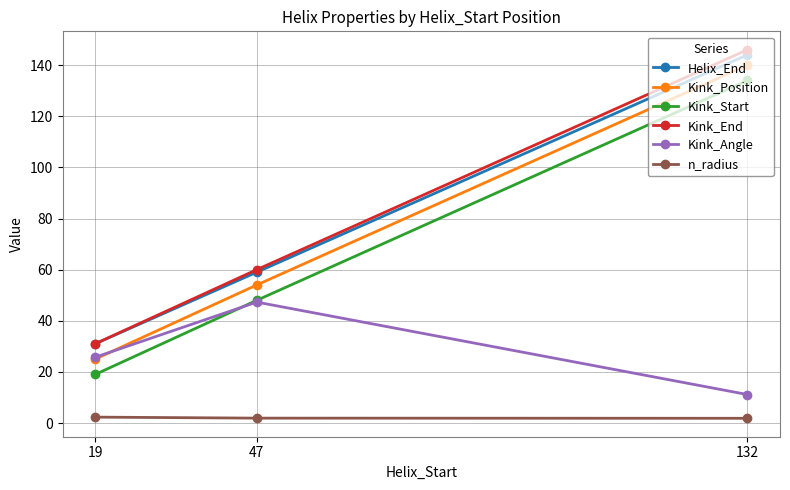

At which category is the sum across all series the highest?

132